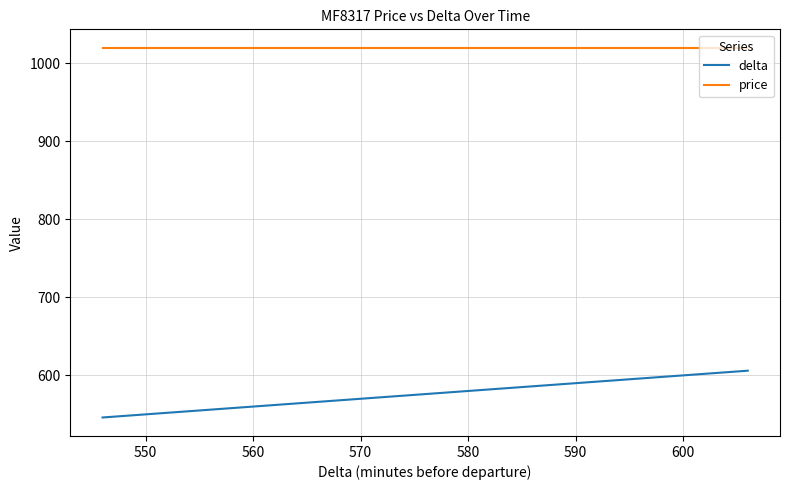

List the series in order of their overall mean, highest first.

price, delta